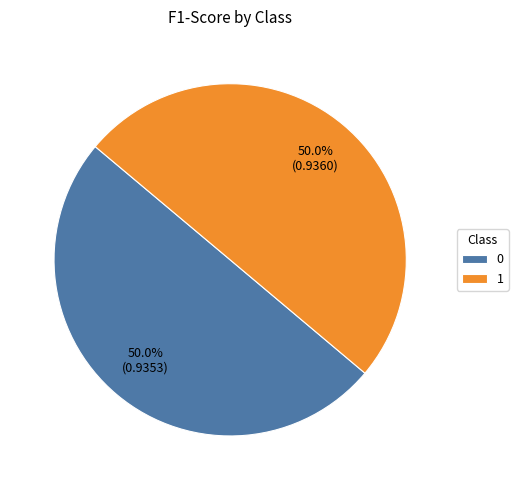

How much of the chart is everything except 1?

50.0%